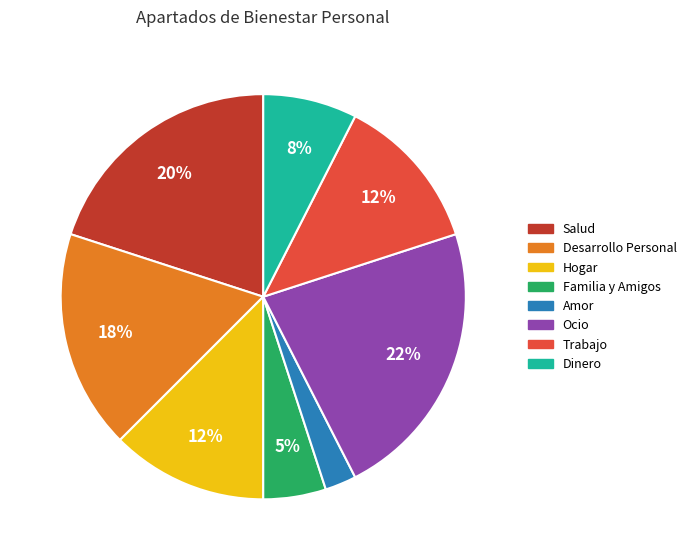

Between Familia y Amigos and Amor, which is larger?

Familia y Amigos